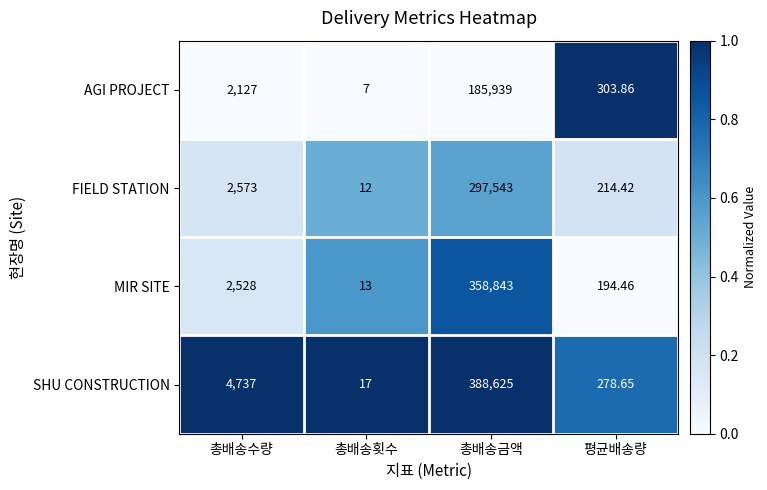

Which series has the largest total across all categories?

SHU CONSTRUCTION